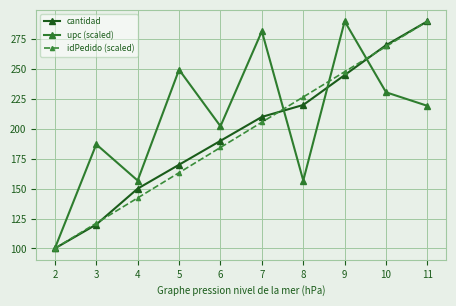

At which category is the sum across all series the highest?

11